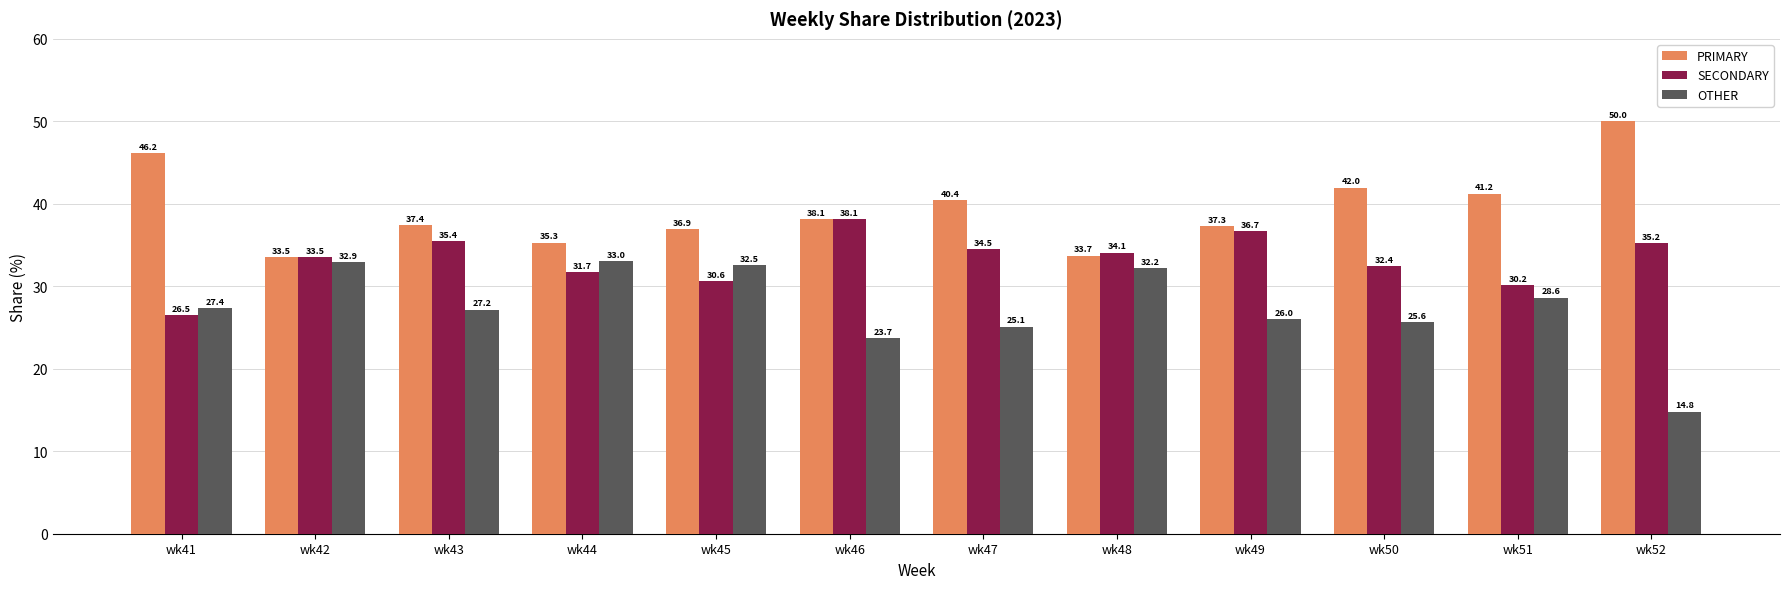

What is the total value across all series at wk51?

100.0